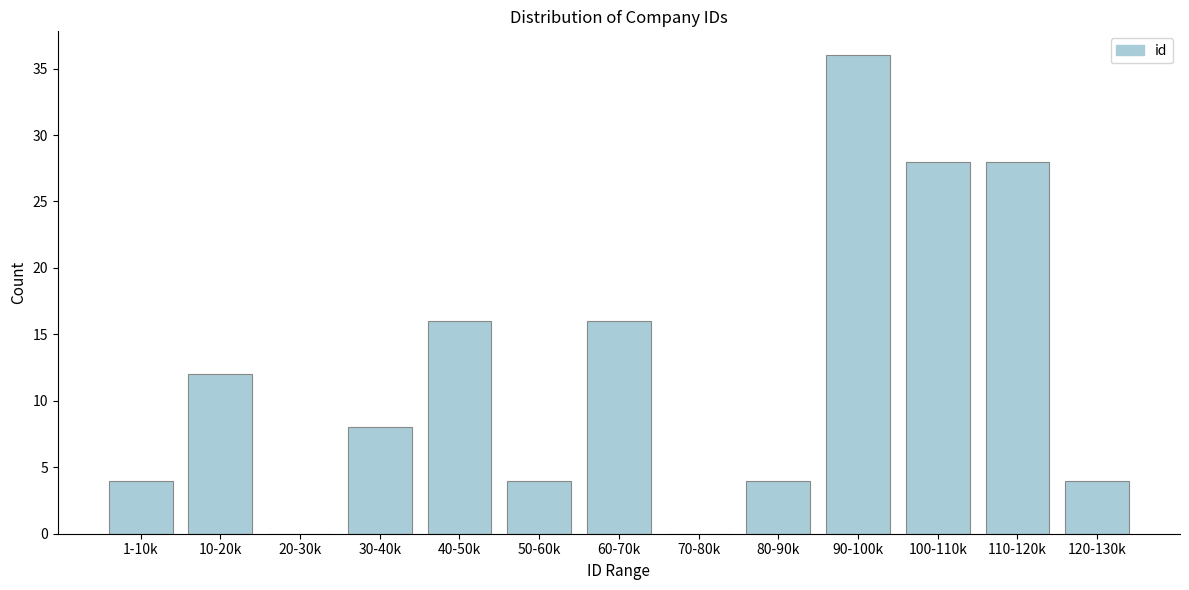

Reading left to right, what are all the values shown in this chart?

1-10k=4	10-20k=12	20-30k=0	30-40k=8	40-50k=16	50-60k=4	60-70k=16	70-80k=0	80-90k=4	90-100k=36	100-110k=28	110-120k=28	120-130k=4